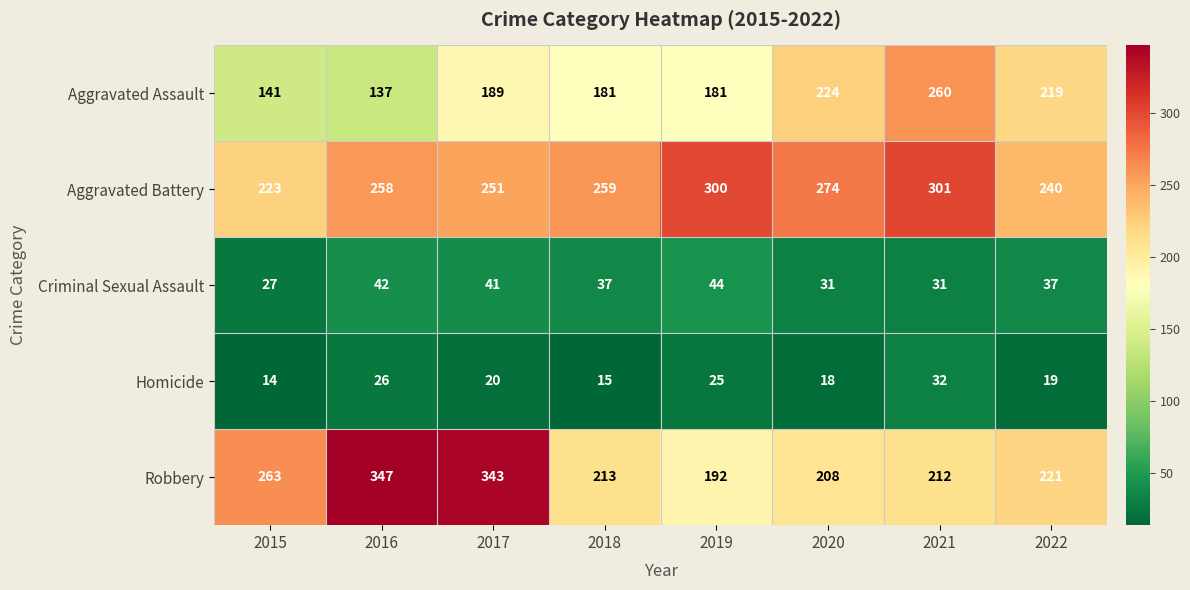

What is the sum of the Aggravated Battery values at 2019 and 2020?

574